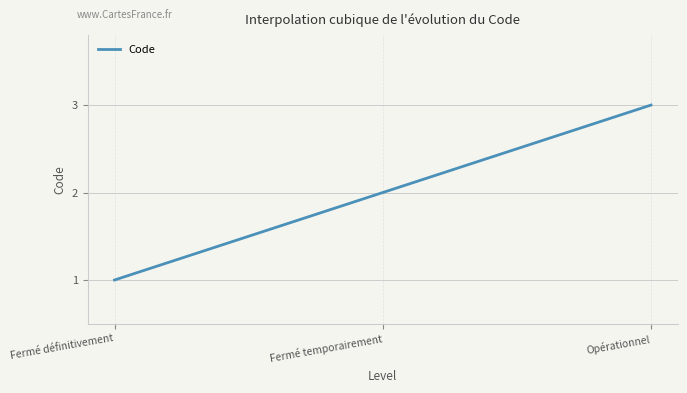

Does the chart have visible grid lines?

Yes